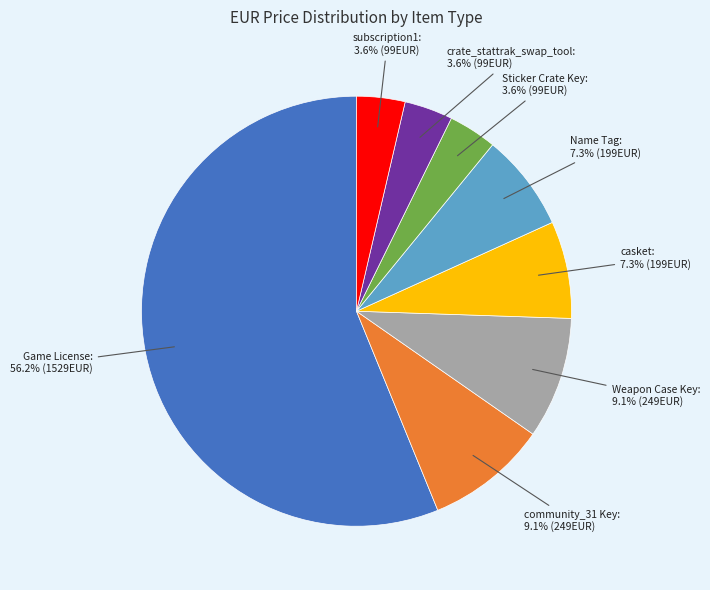

Combined, do Name Tag and community_31 Key account for over 50%?

No